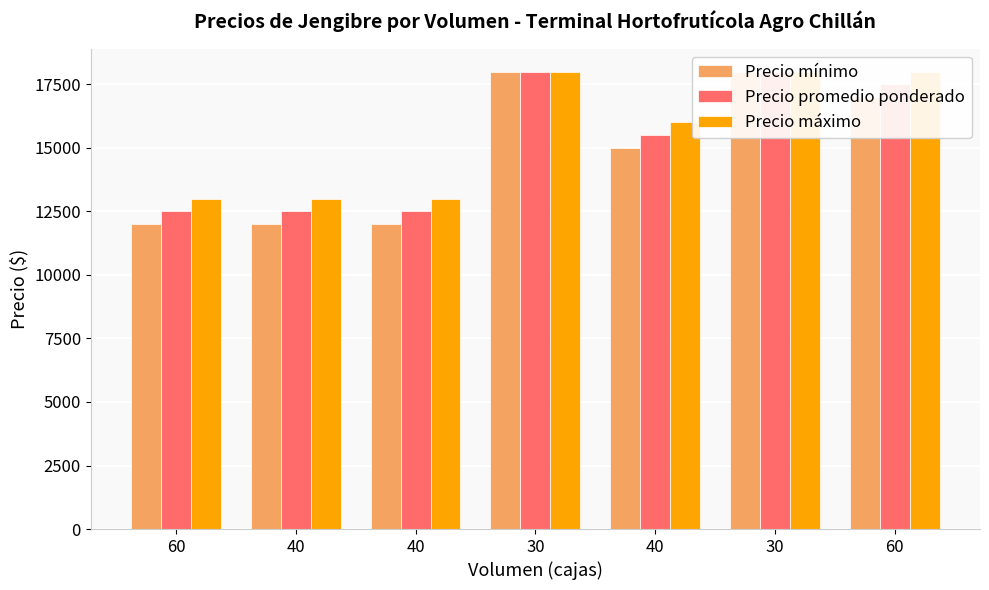

At how many categories does at least one series exceed 16539?

3